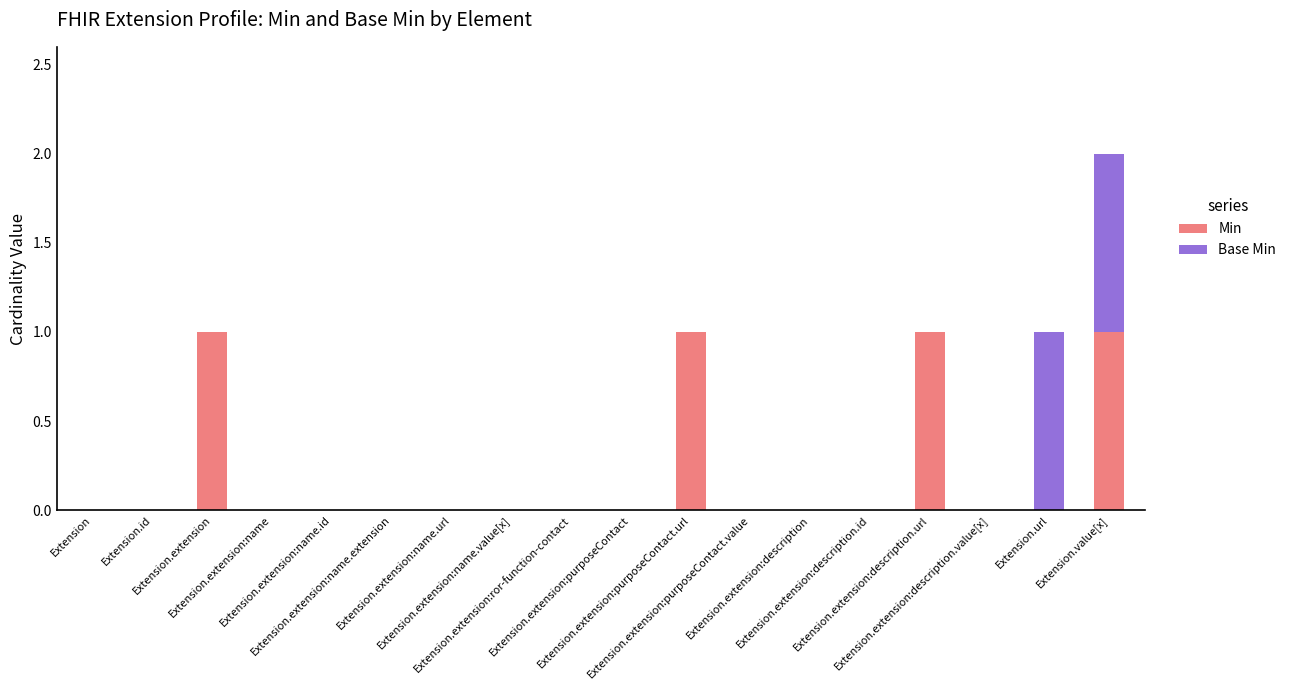

What are all the series names shown in the legend?

Min, Base Min